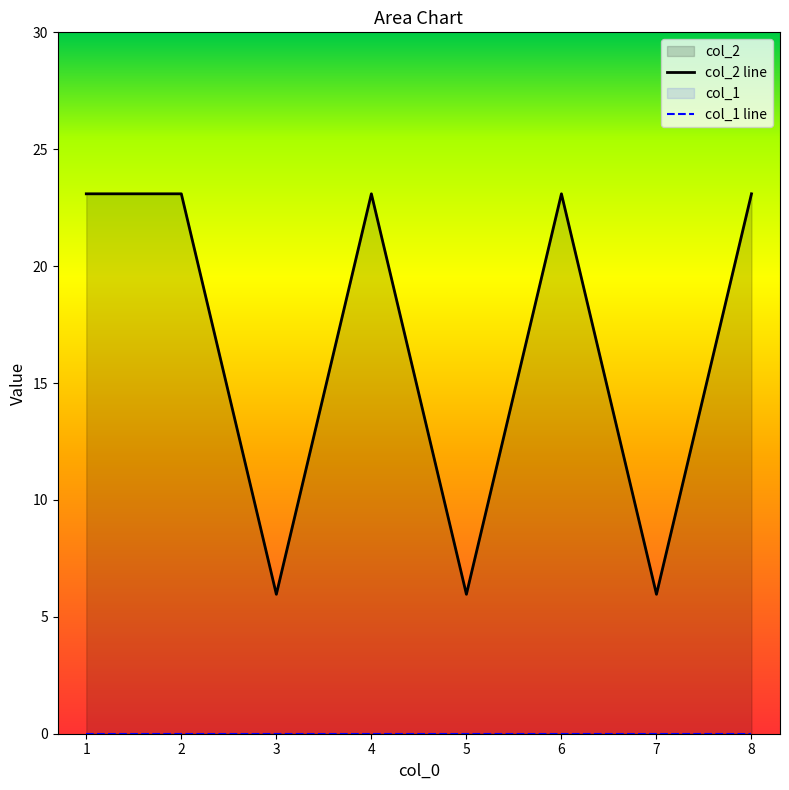

At which category does the data reach its first local peak?

4